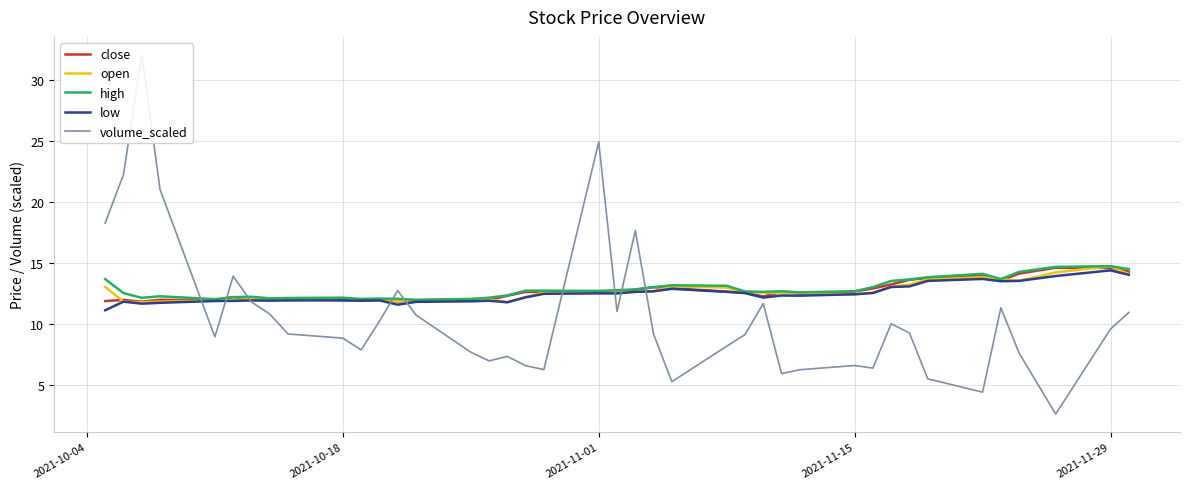

How many interior local valleys does the high series have?

9